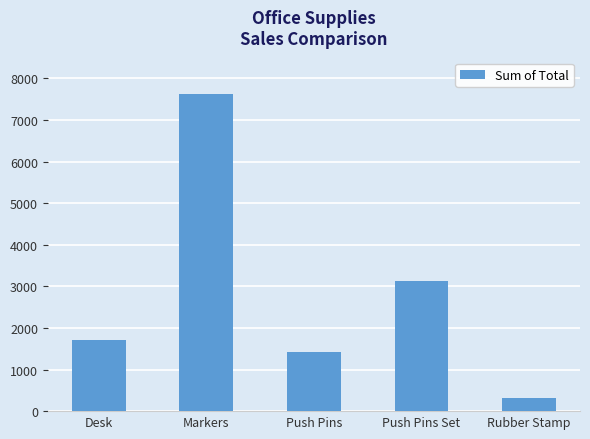

What is the difference between the second highest and minimum values?

2809.1